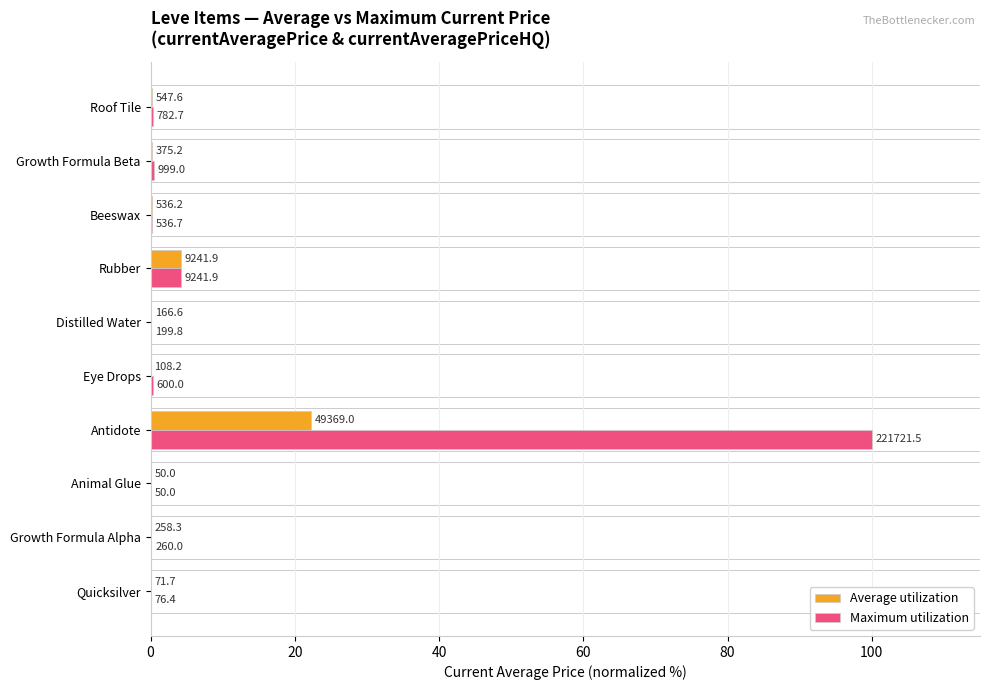

What are all the series names shown in the legend?

Average utilization, Maximum utilization